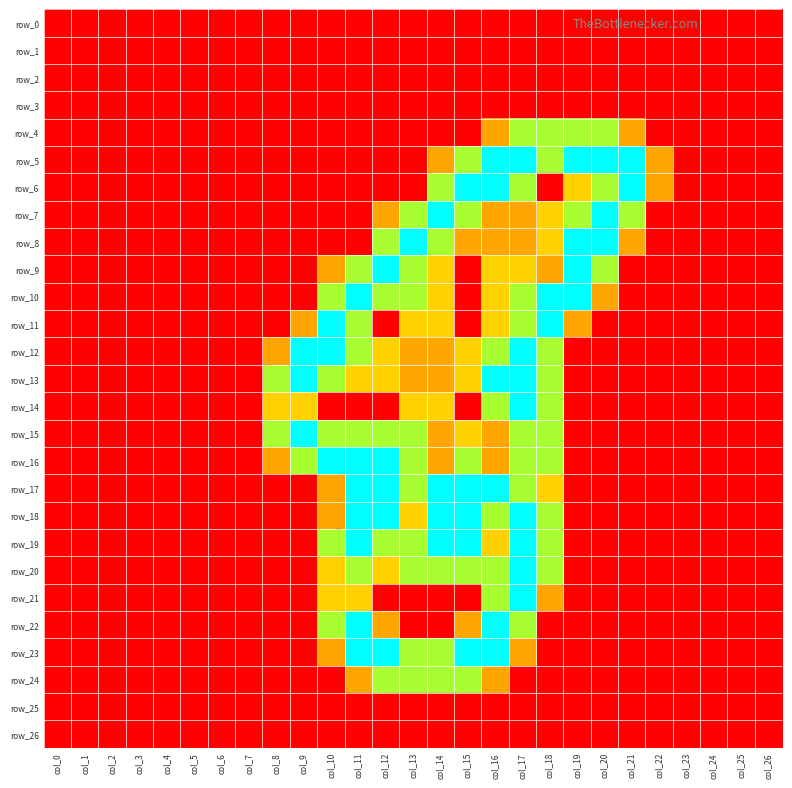

Reading left to right, extract all data points from this chart.

row_0: 0.0	0.0	0.0	0.0	0.0	0.0	0.0	0.0	0.0	0.0	0.0	0.0	0.0	0.0	0.0	0.0	0.0	0.0	0.0	0.0	0.0	0.0	0.0	0.0	0.0	0.0	0.0
row_1: 0.0	0.0	0.0	0.0	0.0	0.0	0.0	0.0	0.0	0.0	0.0	0.0	0.0	0.0	0.0	0.0	0.0	0.0	0.0	0.0	0.0	0.0	0.0	0.0	0.0	0.0	0.0
row_2: 0.0	0.0	0.0	0.0	0.0	0.0	0.0	0.0	0.0	0.0	0.0	0.0	0.0	0.0	0.0	0.0	0.0	0.0	0.0	0.0	0.0	0.0	0.0	0.0	0.0	0.0	0.0
row_3: 0.0	0.0	0.0	0.0	0.0	0.0	0.0	0.0	0.0	0.0	0.0	0.0	0.0	0.0	0.0	0.0	0.0	0.0	0.0	0.0	0.0	0.0	0.0	0.0	0.0	0.0	0.0
row_4: 0.0	0.0	0.0	0.0	0.0	0.0	0.0	0.0	0.0	0.0	0.0	0.0	0.0	0.0	0.0	0.0	0.8	1.5	1.5	1.5	1.5	0.8	0.0	0.0	0.0	0.0	0.0
row_5: 0.0	0.0	0.0	0.0	0.0	0.0	0.0	0.0	0.0	0.0	0.0	0.0	0.0	0.0	0.8	1.5	2.0	2.0	1.5	2.0	2.0	2.0	0.8	0.0	0.0	0.0	0.0
row_6: 0.0	0.0	0.0	0.0	0.0	0.0	0.0	0.0	0.0	0.0	0.0	0.0	0.0	0.0	1.5	2.0	2.0	1.5	0.0	1.0	1.5	2.0	0.8	0.0	0.0	0.0	0.0
row_7: 0.0	0.0	0.0	0.0	0.0	0.0	0.0	0.0	0.0	0.0	0.0	0.0	0.8	1.5	2.0	1.5	0.8	0.8	1.0	1.5	2.0	1.5	0.0	0.0	0.0	0.0	0.0
row_8: 0.0	0.0	0.0	0.0	0.0	0.0	0.0	0.0	0.0	0.0	0.0	0.0	1.5	2.0	1.5	0.8	0.8	0.8	1.0	2.0	2.0	0.8	0.0	0.0	0.0	0.0	0.0
row_9: 0.0	0.0	0.0	0.0	0.0	0.0	0.0	0.0	0.0	0.0	0.8	1.5	2.0	1.5	1.0	0.0	1.0	1.0	0.8	2.0	1.5	0.0	0.0	0.0	0.0	0.0	0.0
row_10: 0.0	0.0	0.0	0.0	0.0	0.0	0.0	0.0	0.0	0.0	1.5	2.0	1.5	1.5	1.0	0.0	1.0	1.5	2.0	2.0	0.8	0.0	0.0	0.0	0.0	0.0	0.0
row_11: 0.0	0.0	0.0	0.0	0.0	0.0	0.0	0.0	0.0	0.8	2.0	1.5	0.0	1.0	1.0	0.0	1.0	1.5	2.0	0.8	0.0	0.0	0.0	0.0	0.0	0.0	0.0
row_12: 0.0	0.0	0.0	0.0	0.0	0.0	0.0	0.0	0.8	2.0	2.0	1.5	1.0	0.8	0.8	1.0	1.5	2.0	1.5	0.0	0.0	0.0	0.0	0.0	0.0	0.0	0.0
row_13: 0.0	0.0	0.0	0.0	0.0	0.0	0.0	0.0	1.5	2.0	1.5	1.0	1.0	0.8	0.8	1.0	2.0	2.0	1.5	0.0	0.0	0.0	0.0	0.0	0.0	0.0	0.0
row_14: 0.0	0.0	0.0	0.0	0.0	0.0	0.0	0.0	1.0	1.0	0.0	0.0	0.0	1.0	1.0	0.0	1.5	2.0	1.5	0.0	0.0	0.0	0.0	0.0	0.0	0.0	0.0
row_15: 0.0	0.0	0.0	0.0	0.0	0.0	0.0	0.0	1.5	2.0	1.5	1.5	1.5	1.5	0.8	1.0	0.8	1.5	1.5	0.0	0.0	0.0	0.0	0.0	0.0	0.0	0.0
row_16: 0.0	0.0	0.0	0.0	0.0	0.0	0.0	0.0	0.8	1.5	2.0	2.0	2.0	1.5	0.8	1.5	0.8	1.5	1.5	0.0	0.0	0.0	0.0	0.0	0.0	0.0	0.0
row_17: 0.0	0.0	0.0	0.0	0.0	0.0	0.0	0.0	0.0	0.0	0.8	2.0	2.0	1.5	2.0	2.0	2.0	1.5	1.0	0.0	0.0	0.0	0.0	0.0	0.0	0.0	0.0
row_18: 0.0	0.0	0.0	0.0	0.0	0.0	0.0	0.0	0.0	0.0	0.8	2.0	2.0	1.0	2.0	2.0	1.5	2.0	1.5	0.0	0.0	0.0	0.0	0.0	0.0	0.0	0.0
row_19: 0.0	0.0	0.0	0.0	0.0	0.0	0.0	0.0	0.0	0.0	1.5	2.0	1.5	1.5	2.0	2.0	1.0	2.0	1.5	0.0	0.0	0.0	0.0	0.0	0.0	0.0	0.0
row_20: 0.0	0.0	0.0	0.0	0.0	0.0	0.0	0.0	0.0	0.0	1.0	1.5	1.0	1.5	1.5	1.5	1.5	2.0	1.5	0.0	0.0	0.0	0.0	0.0	0.0	0.0	0.0
row_21: 0.0	0.0	0.0	0.0	0.0	0.0	0.0	0.0	0.0	0.0	1.0	1.0	0.0	0.0	0.0	0.0	1.5	2.0	0.8	0.0	0.0	0.0	0.0	0.0	0.0	0.0	0.0
row_22: 0.0	0.0	0.0	0.0	0.0	0.0	0.0	0.0	0.0	0.0	1.5	2.0	0.8	0.0	0.0	0.8	2.0	1.5	0.0	0.0	0.0	0.0	0.0	0.0	0.0	0.0	0.0
row_23: 0.0	0.0	0.0	0.0	0.0	0.0	0.0	0.0	0.0	0.0	0.8	2.0	2.0	1.5	1.5	2.0	2.0	0.8	0.0	0.0	0.0	0.0	0.0	0.0	0.0	0.0	0.0
row_24: 0.0	0.0	0.0	0.0	0.0	0.0	0.0	0.0	0.0	0.0	0.0	0.8	1.5	1.5	1.5	1.5	0.8	0.0	0.0	0.0	0.0	0.0	0.0	0.0	0.0	0.0	0.0
row_25: 0.0	0.0	0.0	0.0	0.0	0.0	0.0	0.0	0.0	0.0	0.0	0.0	0.0	0.0	0.0	0.0	0.0	0.0	0.0	0.0	0.0	0.0	0.0	0.0	0.0	0.0	0.0
row_26: 0.0	0.0	0.0	0.0	0.0	0.0	0.0	0.0	0.0	0.0	0.0	0.0	0.0	0.0	0.0	0.0	0.0	0.0	0.0	0.0	0.0	0.0	0.0	0.0	0.0	0.0	0.0